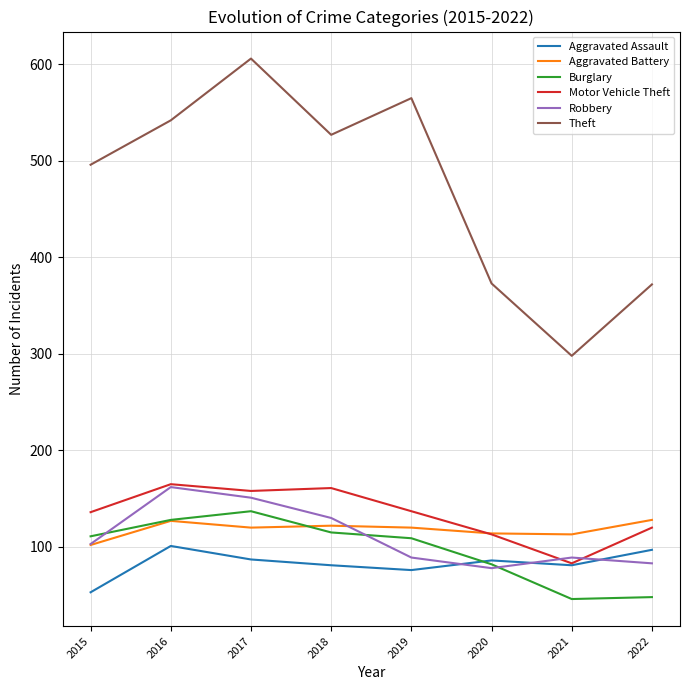

Which label corresponds to the largest value in the chart?

2017